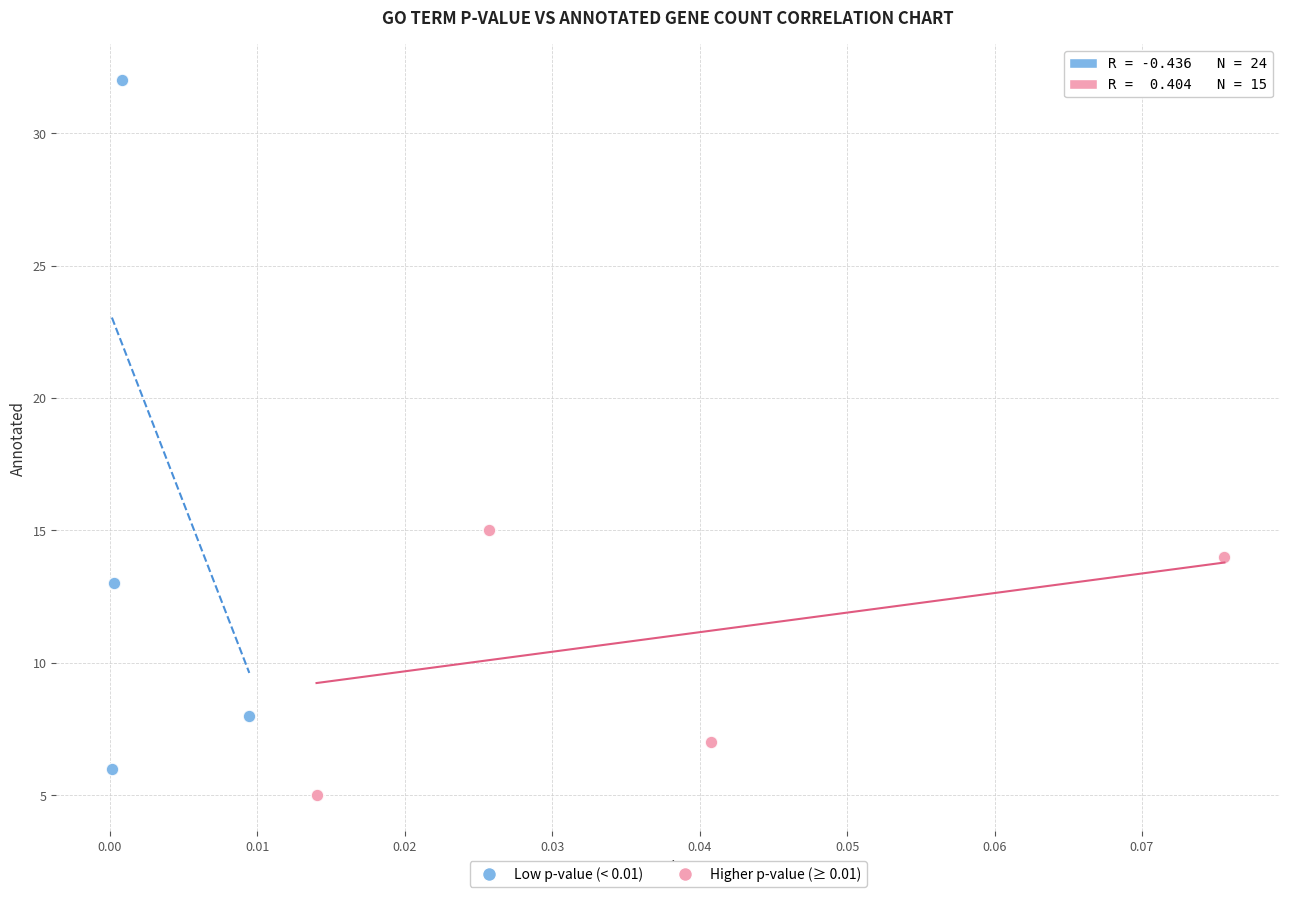

Which series has the widest spread of Y values?

Low p-value (< 0.01)